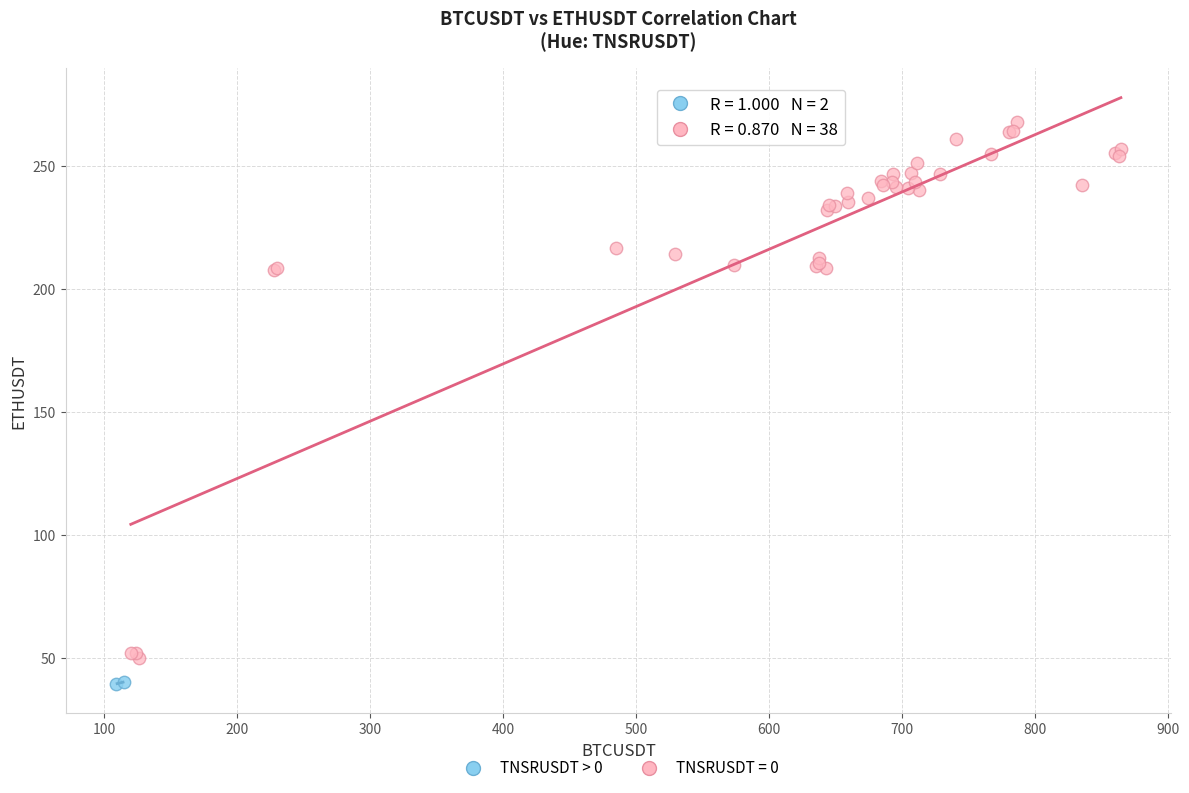

What are all the series names shown in the legend?

TNSRUSDT > 0, TNSRUSDT = 0